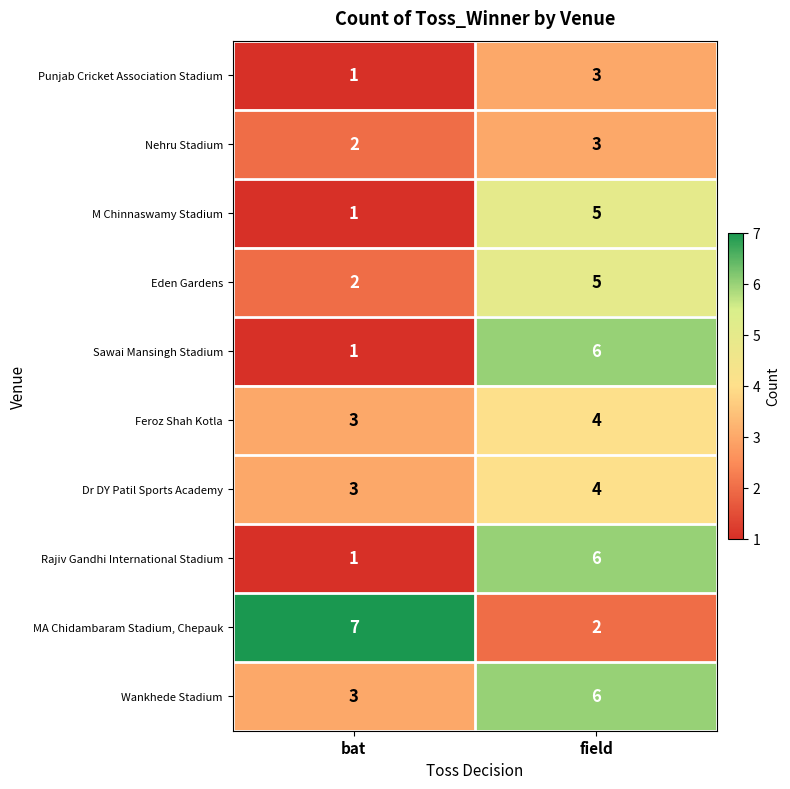

Reading right to left, extract all data points from this chart.

Punjab Cricket Association Stadium: 3	1
Nehru Stadium: 3	2
M Chinnaswamy Stadium: 5	1
Eden Gardens: 5	2
Sawai Mansingh Stadium: 6	1
Feroz Shah Kotla: 4	3
Dr DY Patil Sports Academy: 4	3
Rajiv Gandhi International Stadium: 6	1
MA Chidambaram Stadium, Chepauk: 2	7
Wankhede Stadium: 6	3